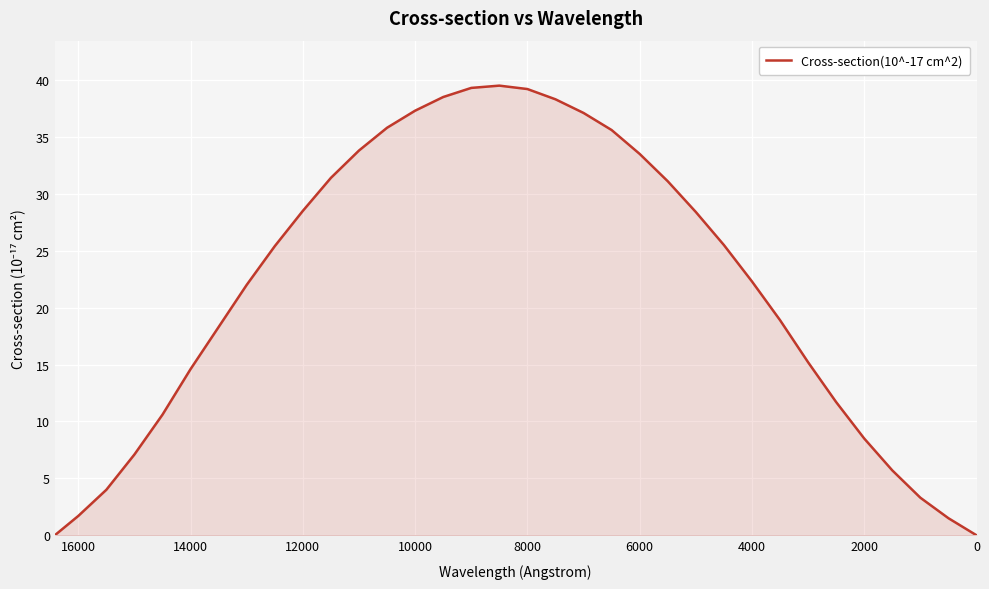

True or false: the data has more than 0 interior local peaks.

True